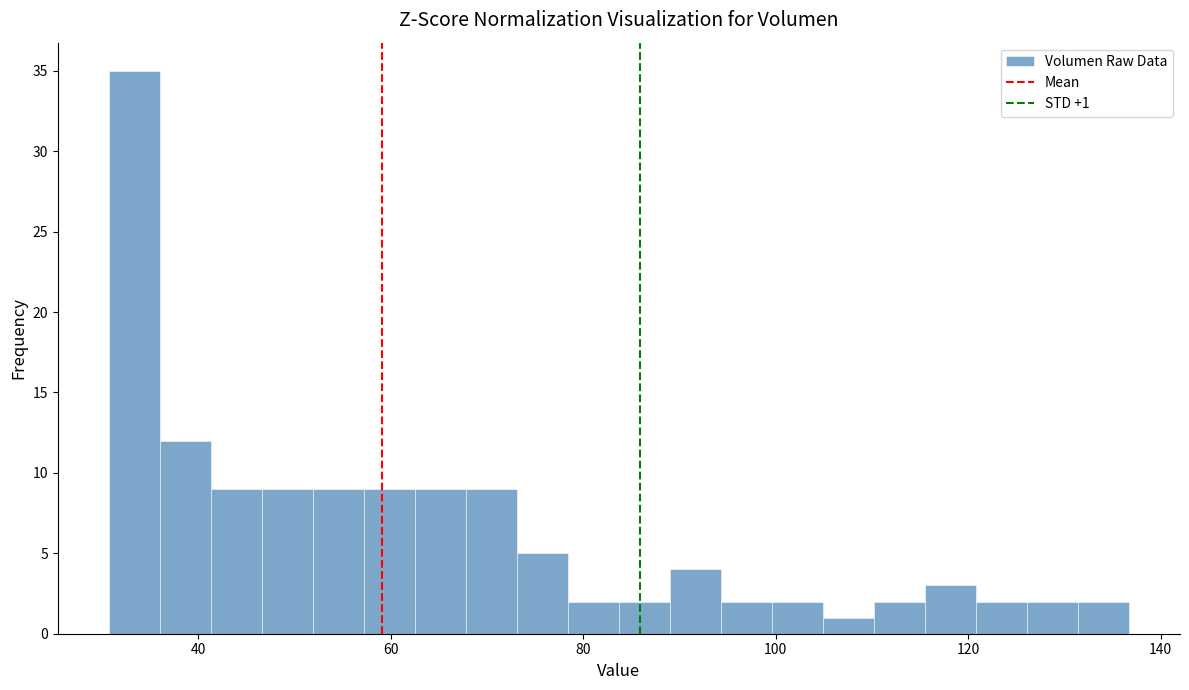

Around what value on the x-axis is the tallest bar? Give the approximate position of its centre, as read against the axis.

34